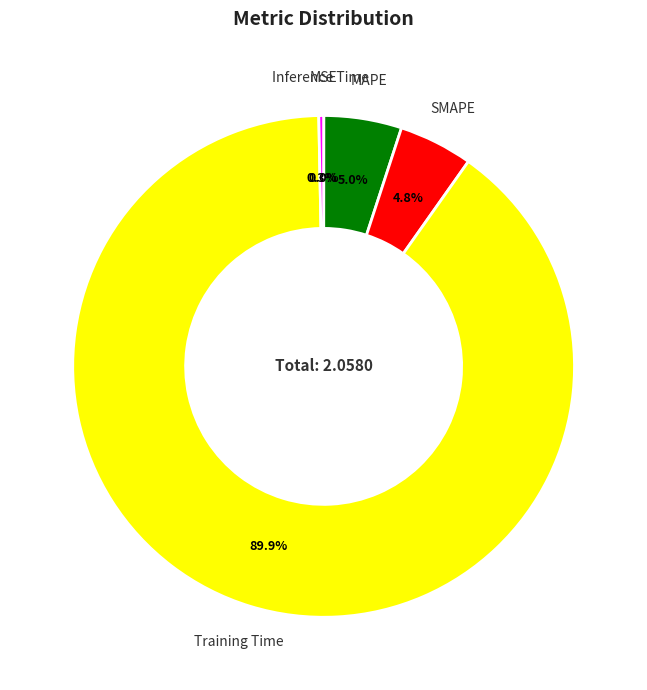

What portion of the pie excludes Training Time?

10.1%